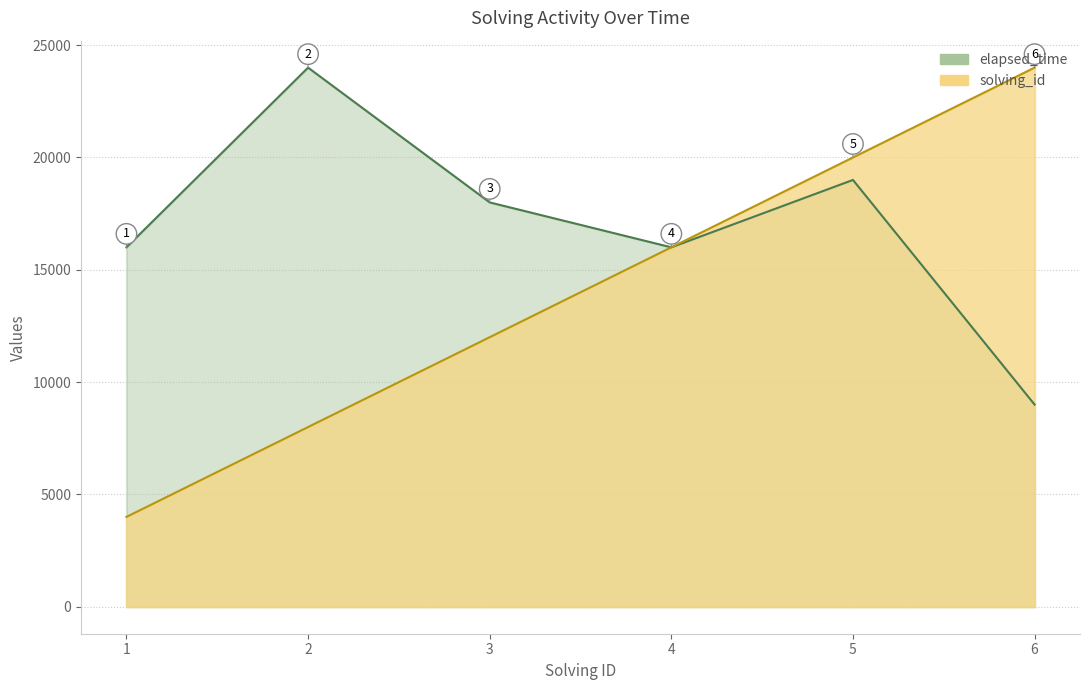

What is the difference between the elapsed_time values at 6 and 2?

15000